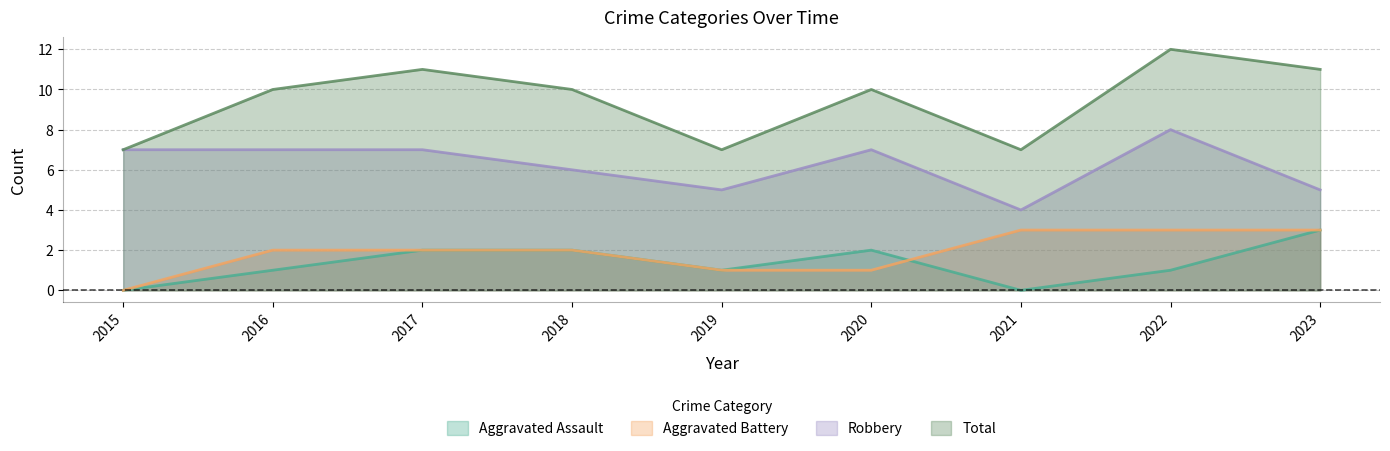

The value of Total at 2020 is 4. True or false?

False